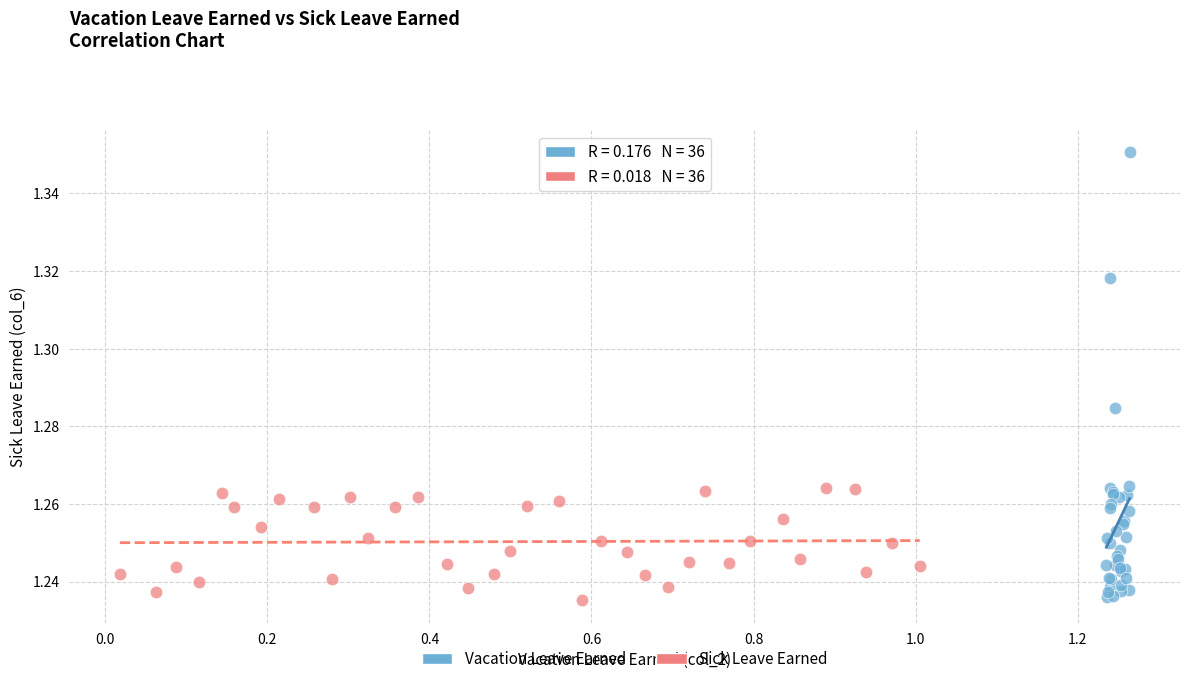

Which series reaches the maximum Y coordinate?

Vacation Leave Earned